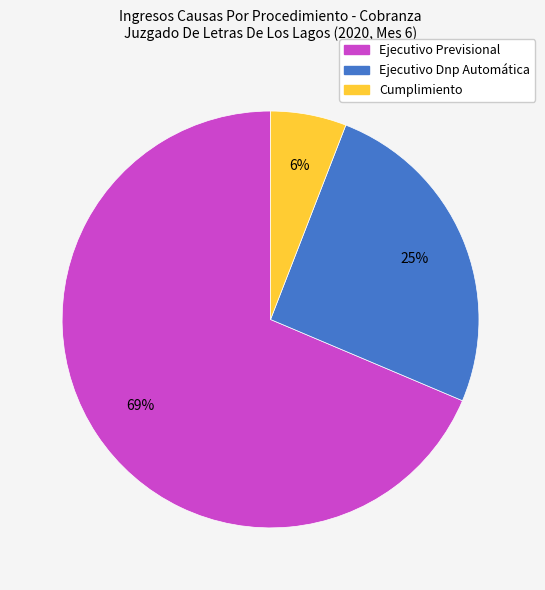

Count the number of slices in the pie.

3